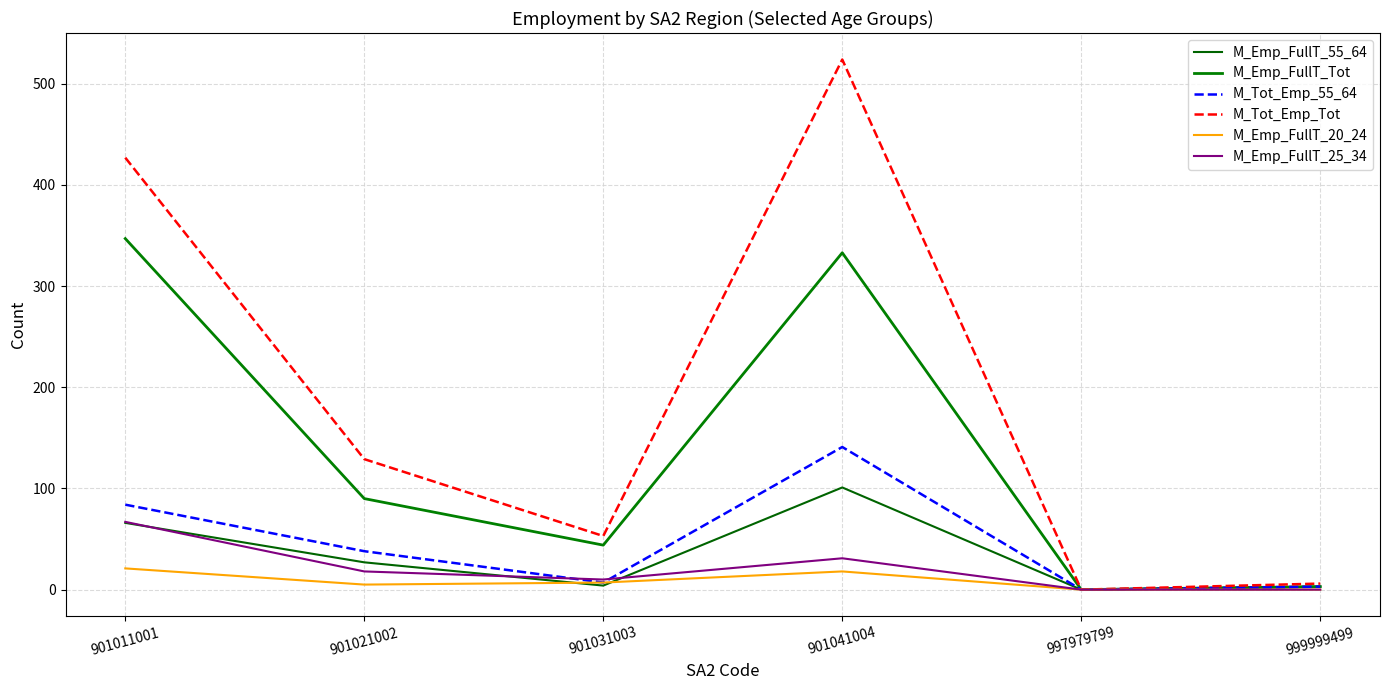

List the series in order of their peak value, highest first.

M_Tot_Emp_Tot, M_Emp_FullT_Tot, M_Tot_Emp_55_64, M_Emp_FullT_55_64, M_Emp_FullT_25_34, M_Emp_FullT_20_24